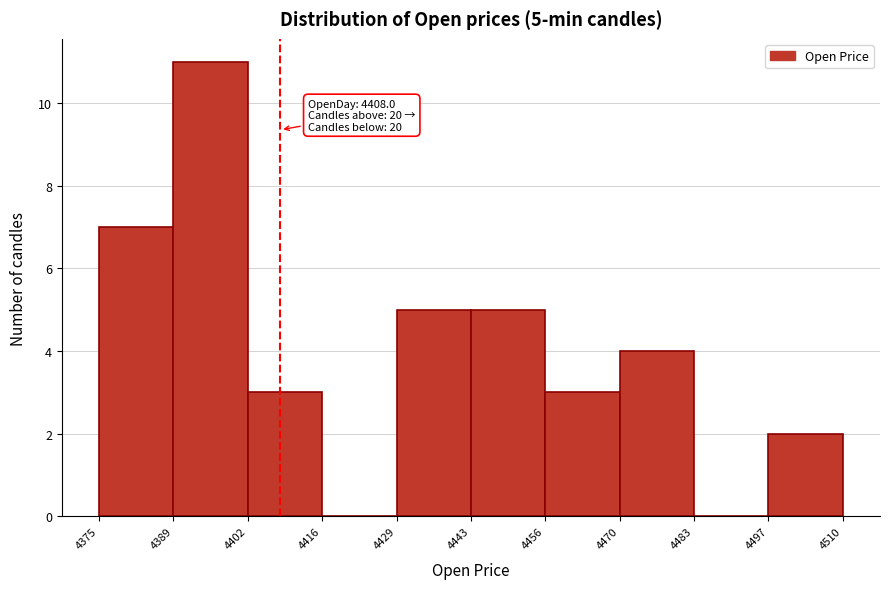

Over which range of the x-axis is the bar tallest?

4389 to 4402